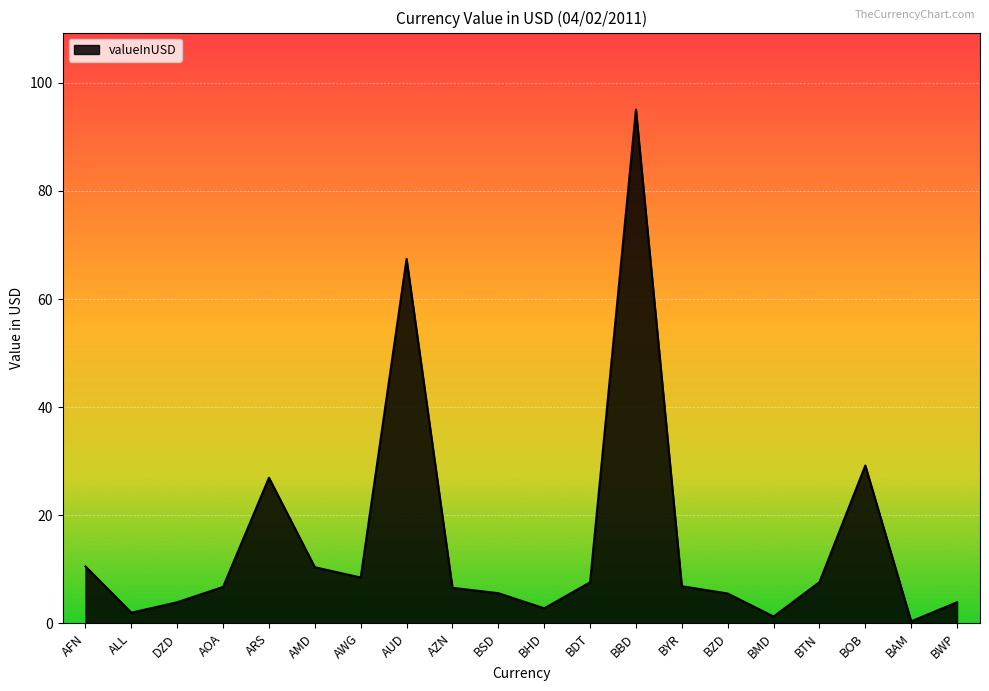

What is the difference between the maximum and minimum values?

94.7